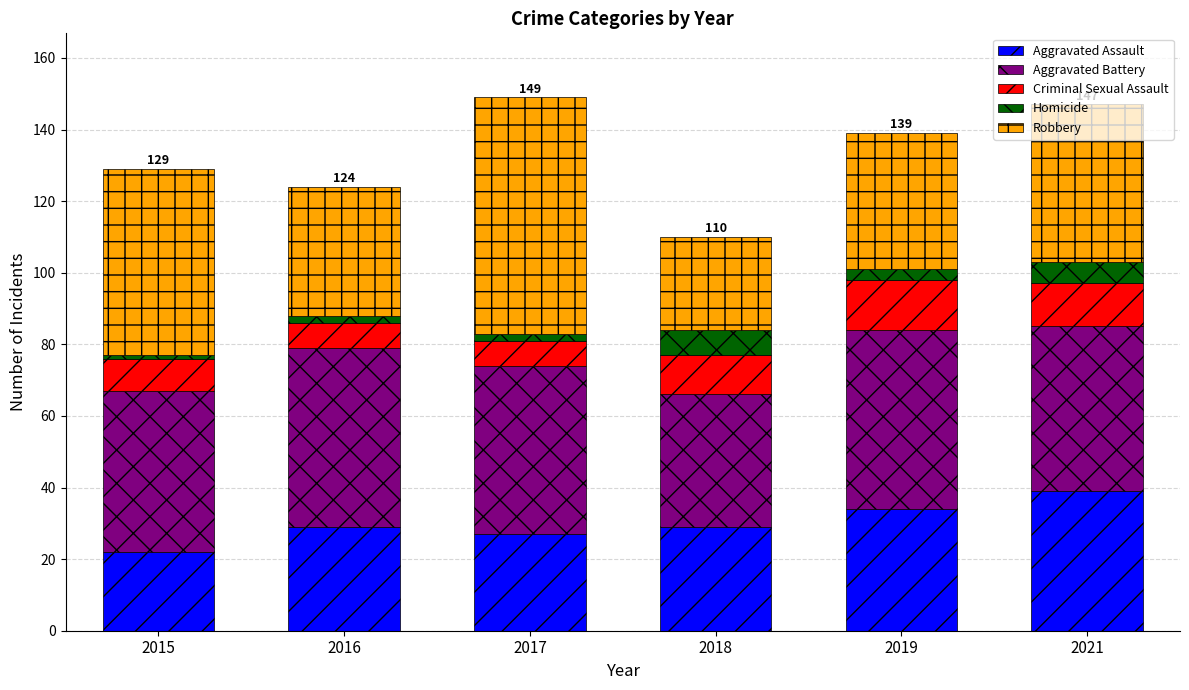

What is the highest value of the Aggravated Assault series?

39